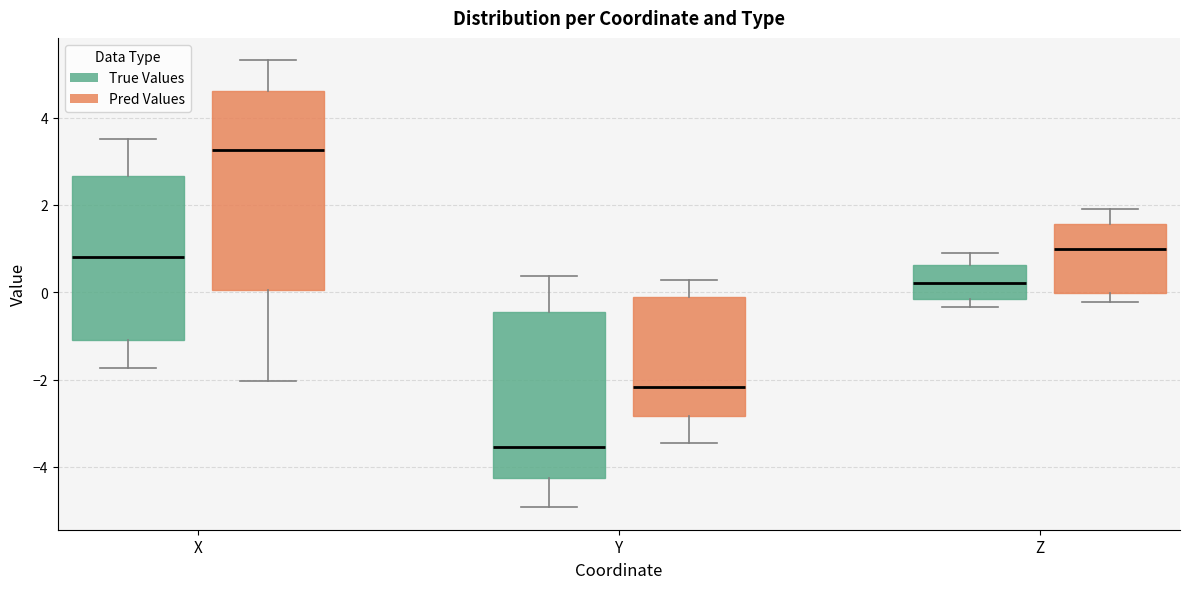

Where does the lower whisker of the box for Z (Pred Values) end on the y-axis? The values are not printed on the chart, so give them approximately, as read against the axis.

-0.2